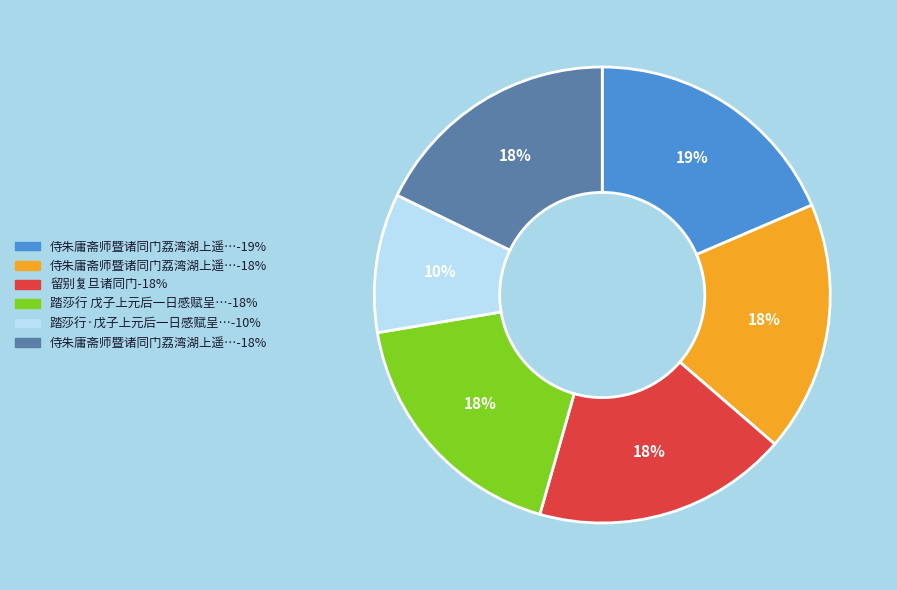

To the nearest percent, what is the difference between the largest and smallest slice percentages?

9%